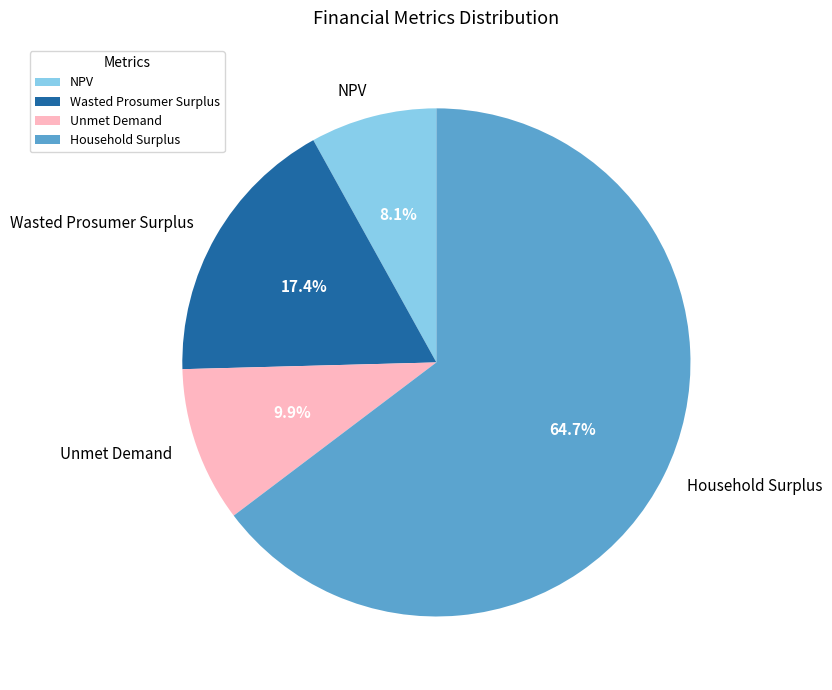

To the nearest percent, what is the combined percentage of Household Surplus and Wasted Prosumer Surplus?

82%